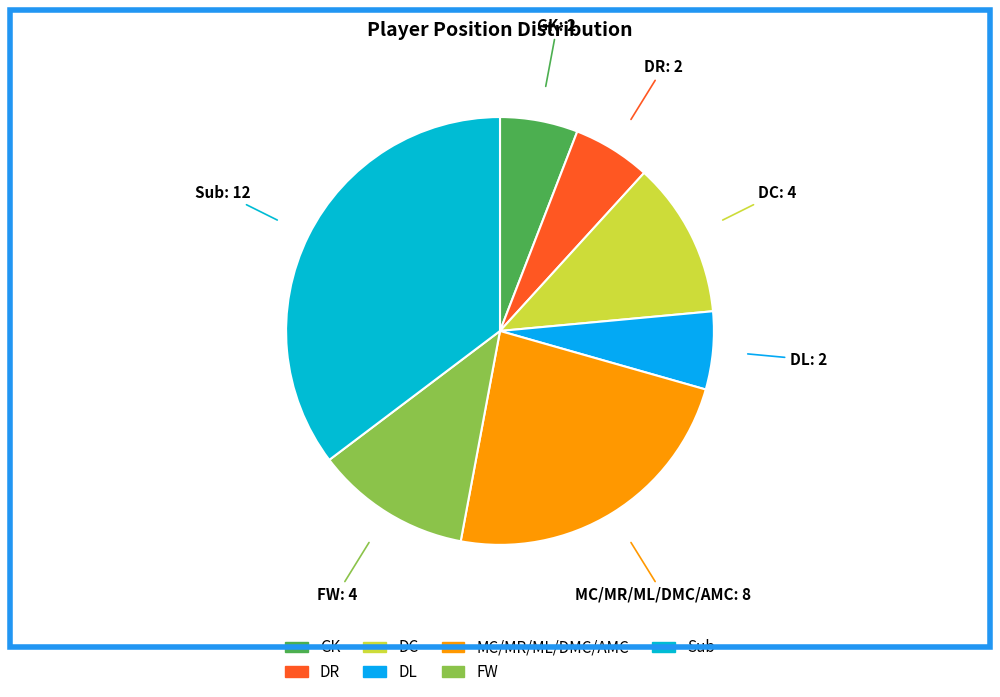

Between MC/MR/ML/DMC/AMC and DC, which is larger?

MC/MR/ML/DMC/AMC